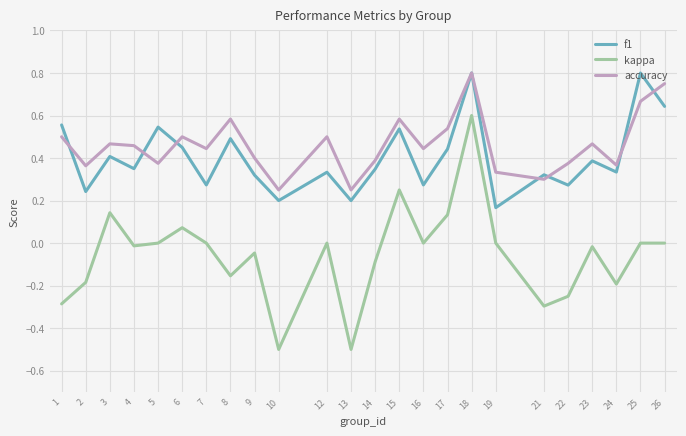

Does the chart have visible grid lines?

Yes